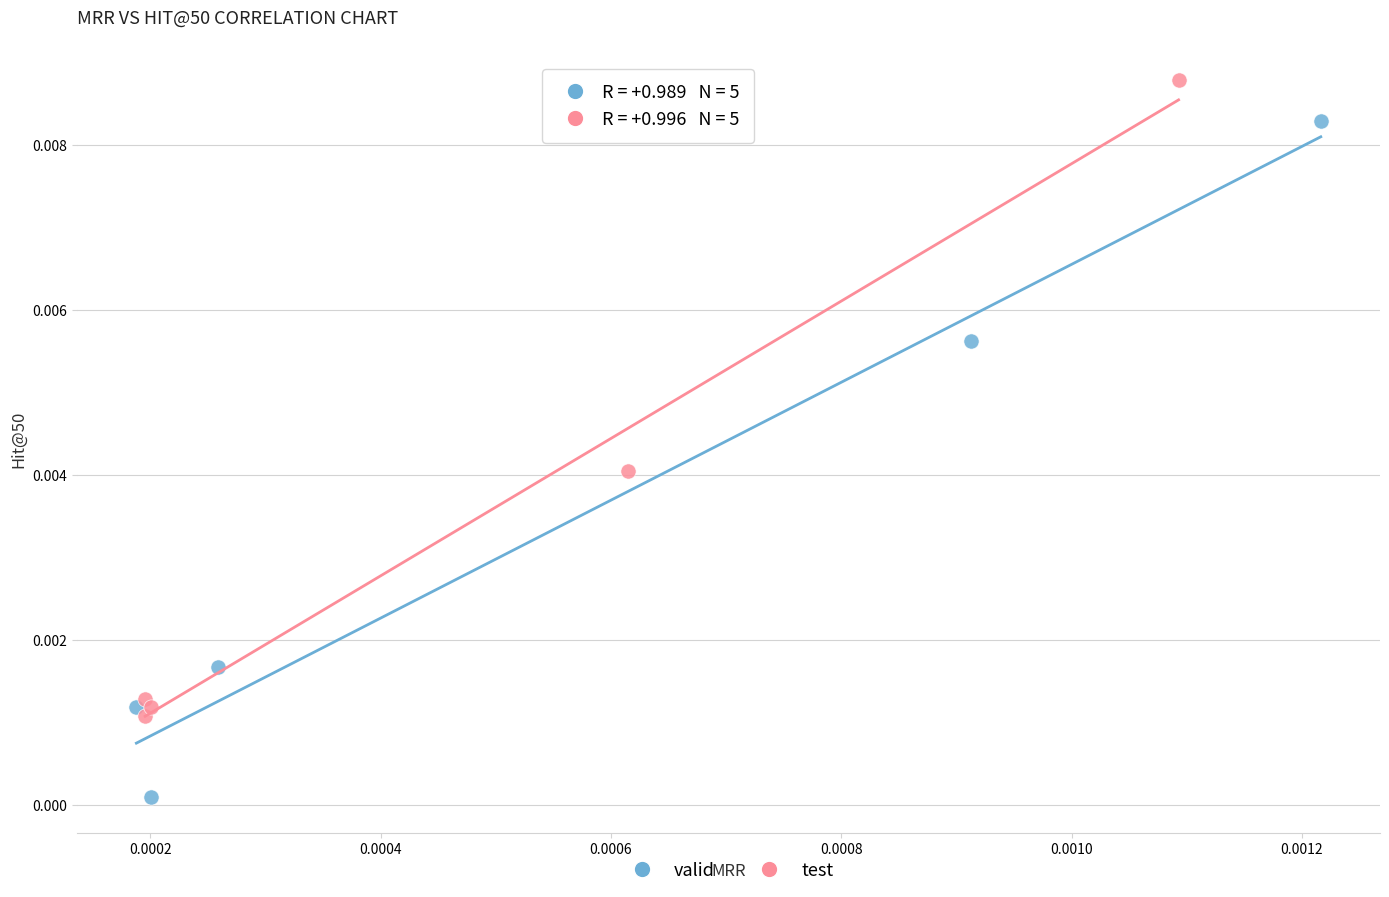

What are all the series names shown in the legend?

valid, test